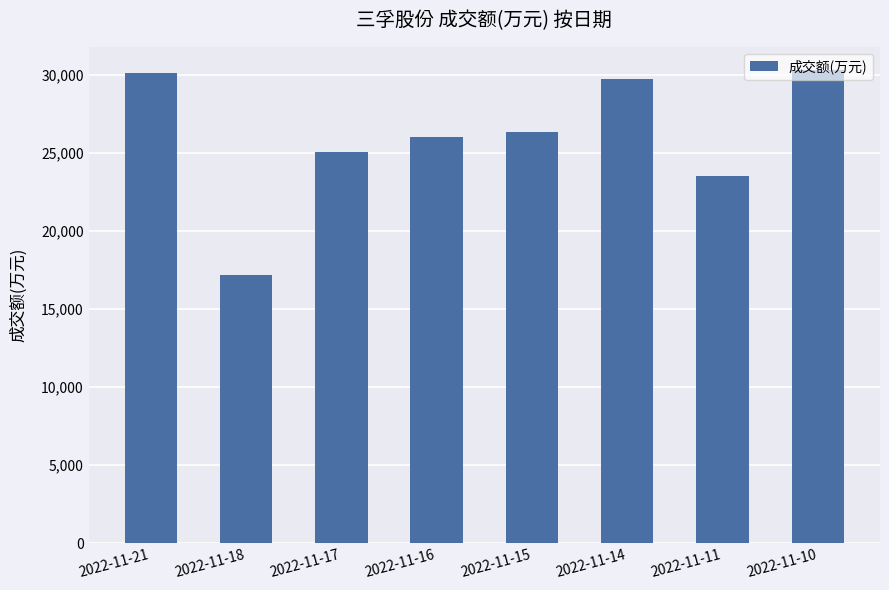

Reading left to right, what are all the values shown in this chart?

2022-11-21=30167	2022-11-18=17211	2022-11-17=25075	2022-11-16=26052	2022-11-15=26357	2022-11-14=29782	2022-11-11=23556	2022-11-10=30299